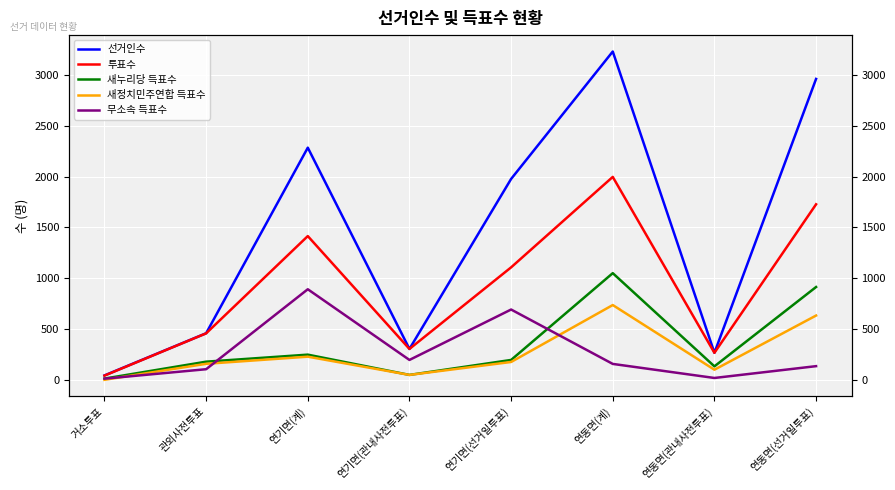

Reading left to right, transcribe all the data shown in this chart.

선거인수: 거소투표=47	관외사전투표=461	연기면(계)=2283	연기면(관내사전투표)=307	연기면(선거일투표)=1976	연동면(계)=3227	연동면(관내사전투표)=269	연동면(선거일투표)=2958
투표수: 거소투표=45	관외사전투표=460	연기면(계)=1415	연기면(관내사전투표)=307	연기면(선거일투표)=1108	연동면(계)=1996	연동면(관내사전투표)=269	연동면(선거일투표)=1727
새누리당 득표수: 거소투표=16	관외사전투표=182	연기면(계)=251	연기면(관내사전투표)=52	연기면(선거일투표)=199	연동면(계)=1051	연동면(관내사전투표)=136	연동면(선거일투표)=915
새정치민주연합 득표수: 거소투표=4	관외사전투표=161	연기면(계)=231	연기면(관내사전투표)=52	연기면(선거일투표)=179	연동면(계)=738	연동면(관내사전투표)=103	연동면(선거일투표)=635
무소속 득표수: 거소투표=15	관외사전투표=108	연기면(계)=893	연기면(관내사전투표)=199	연기면(선거일투표)=694	연동면(계)=160	연동면(관내사전투표)=22	연동면(선거일투표)=138